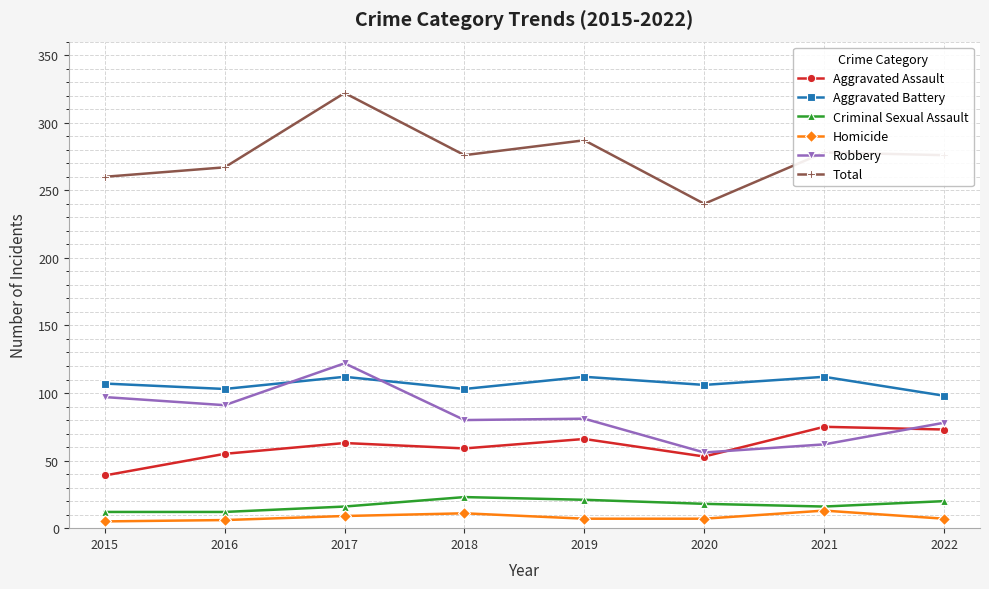

What is the value of the Homicide point at the 1st from the left?

5